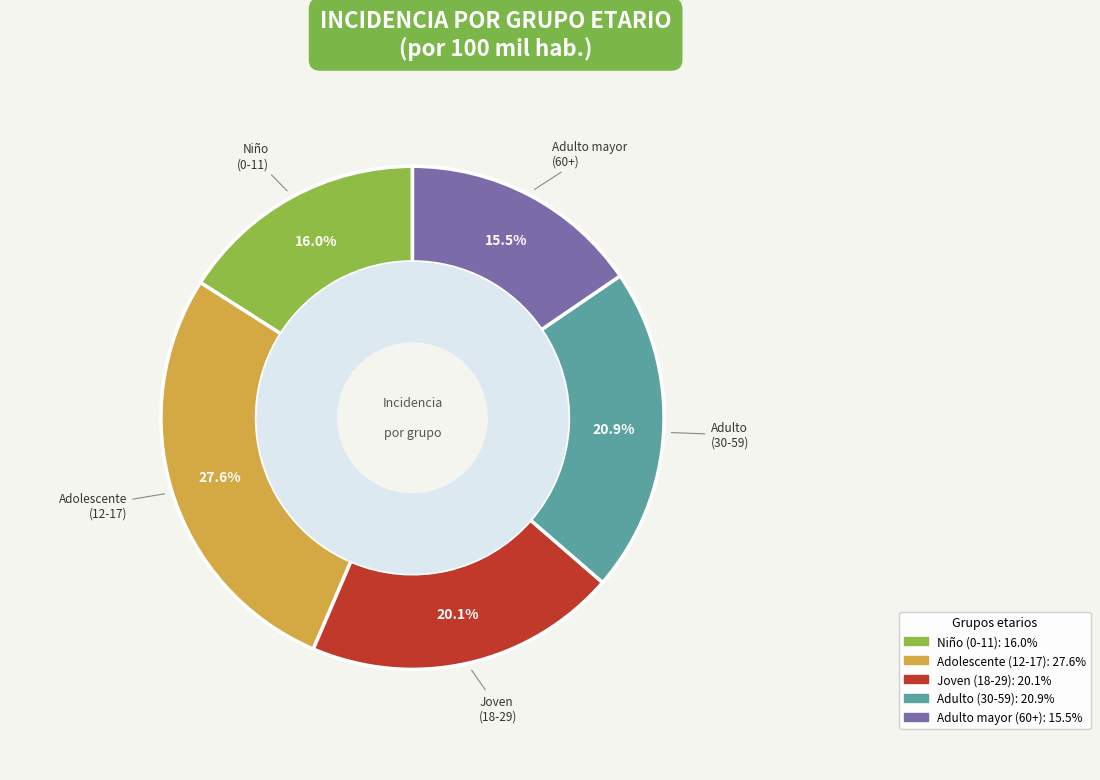

Does any single category account for the majority?

No